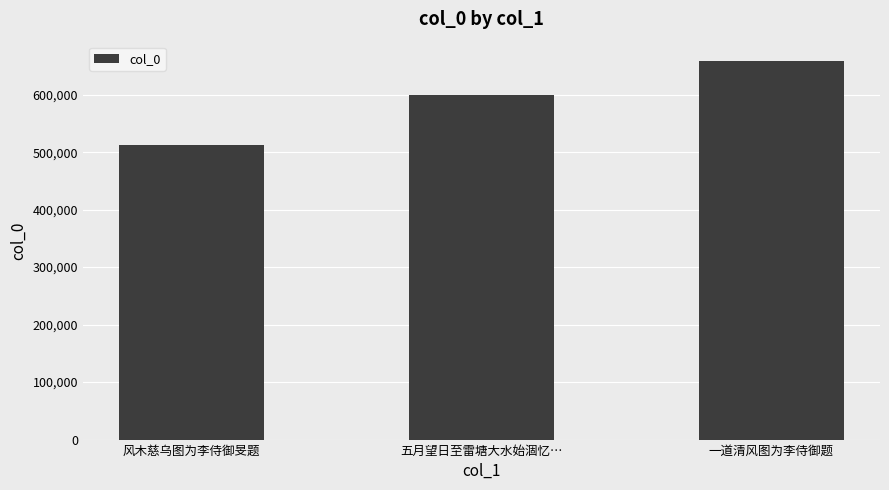

What is the label of the 3rd bar from the right?

风木慈乌图为李侍御旻题